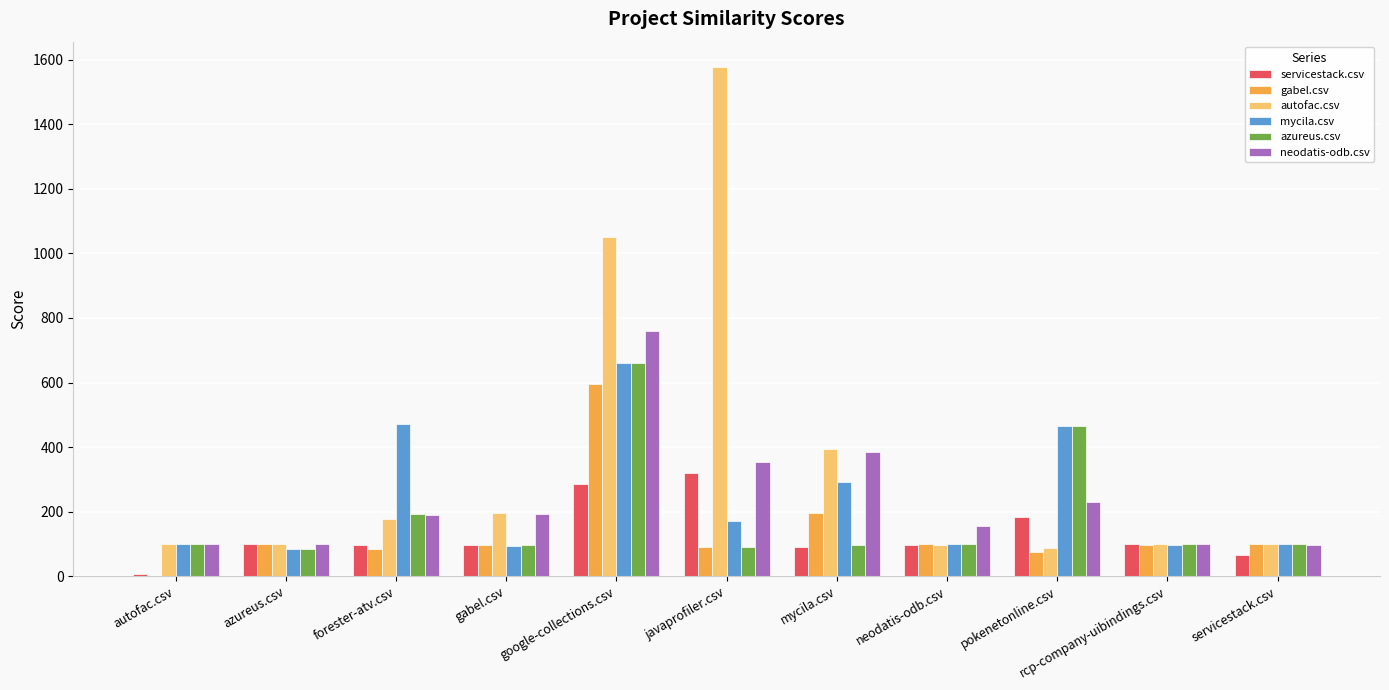

Which category has the highest value across all series?

javaprofiler.csv